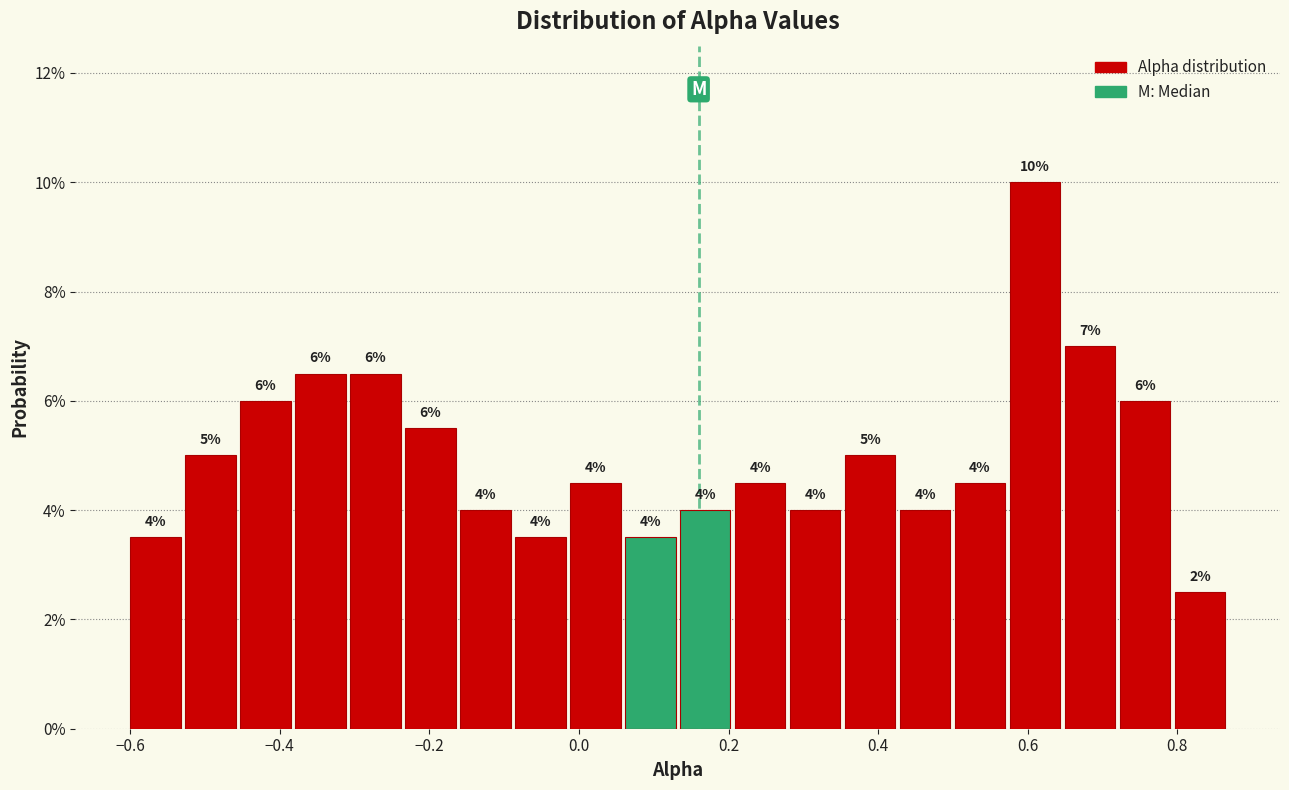

Around what value on the x-axis is the tallest bar? Give the approximate position of its centre, as read against the axis.

0.60